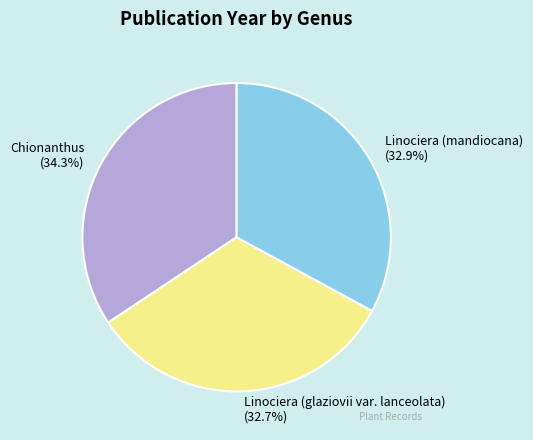

What is the ratio of the value at Chionanthus to the value at Linociera (glaziovii var. lanceolata)?

1.0